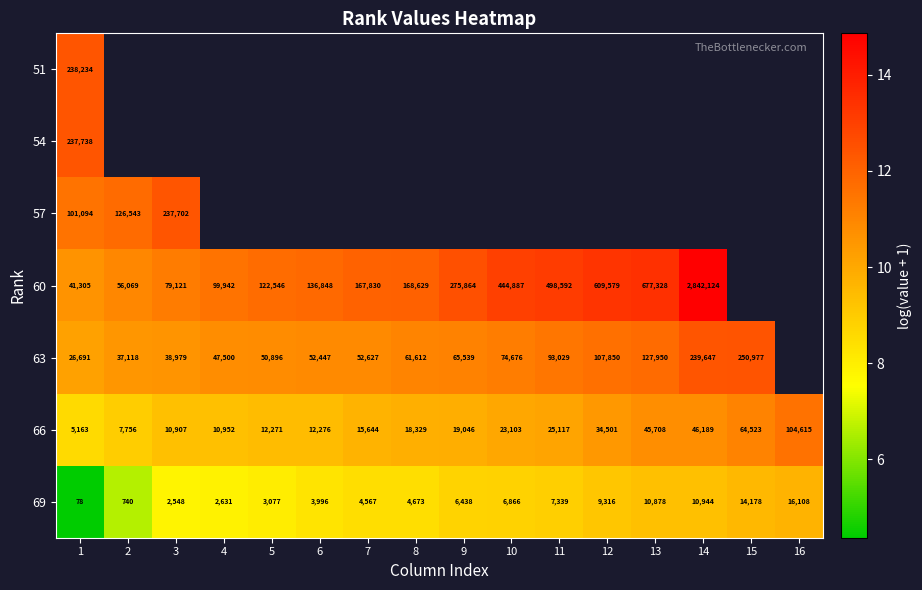

How many data points in 66 are less than 9?

2